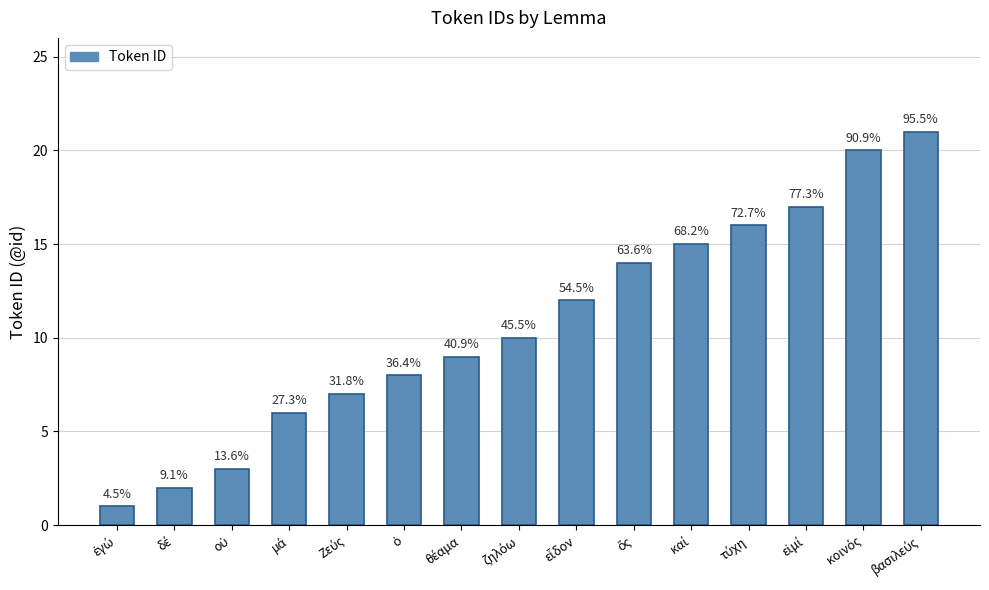

Which category has the highest value across all series?

βασιλεύς